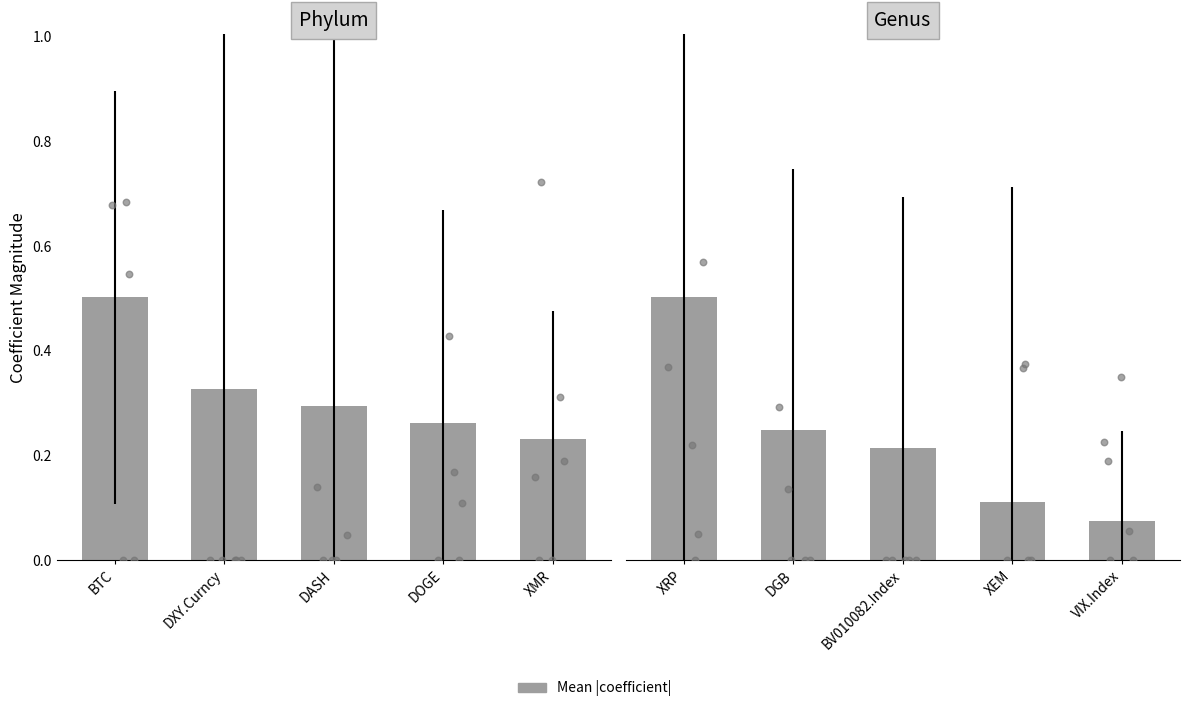

Which has a higher value, XEM or BV010082.Index?

BV010082.Index